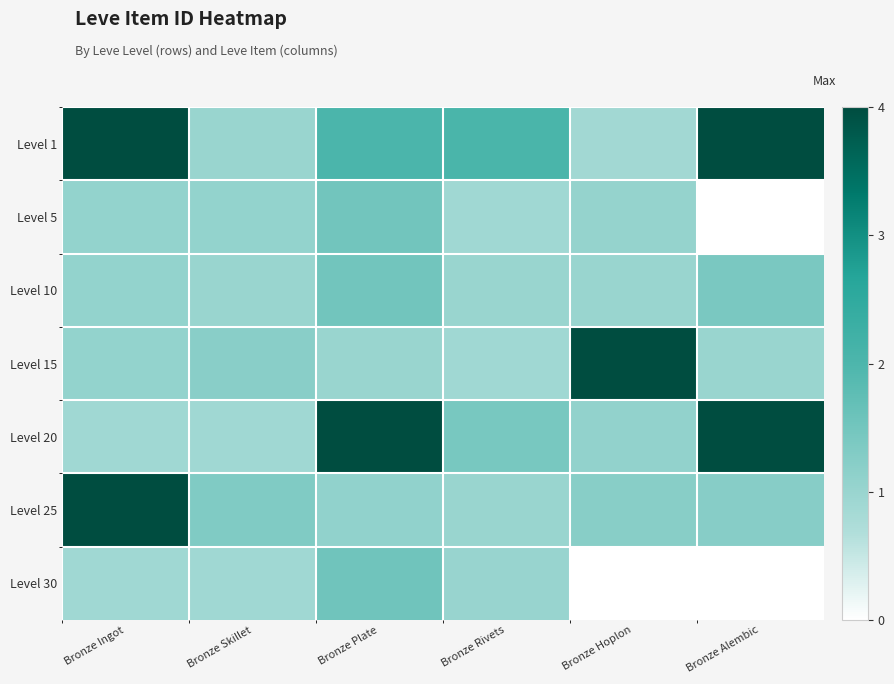

Which category has the highest value across all series?

Bronze Ingot